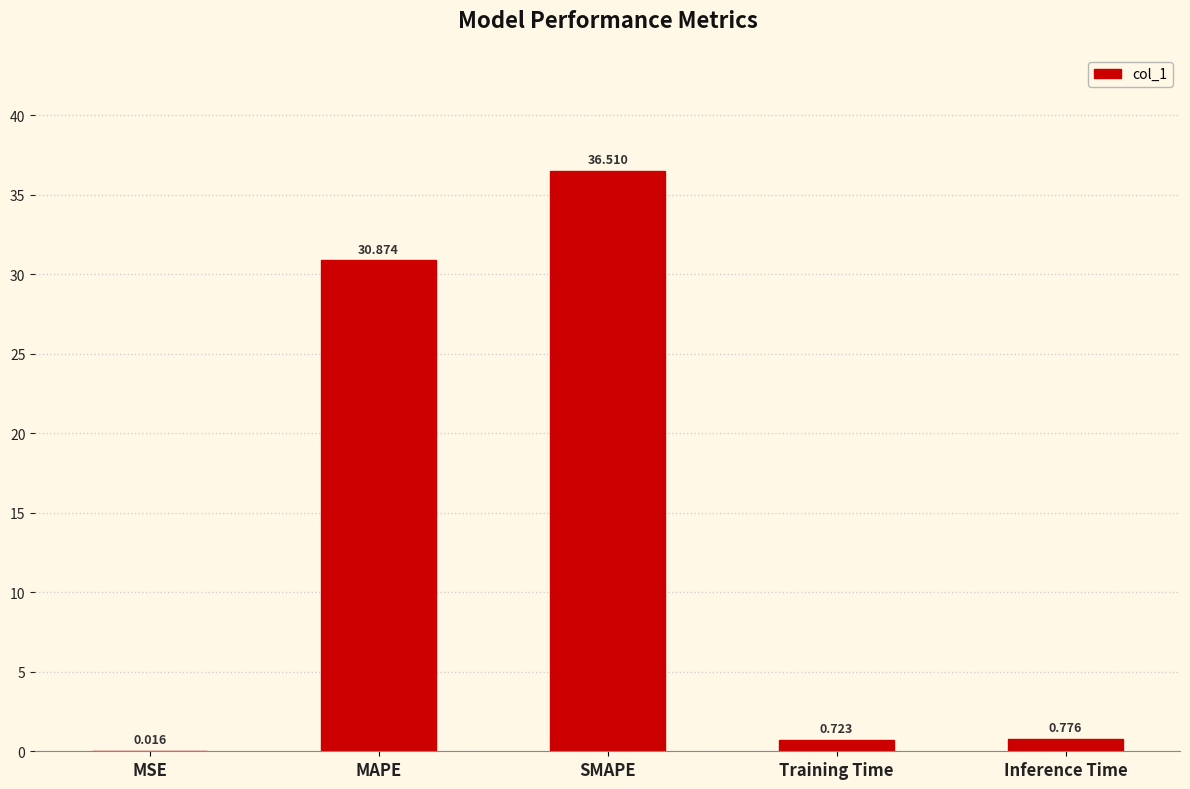

What is the ratio of the value at SMAPE to the value at MAPE?

1.2